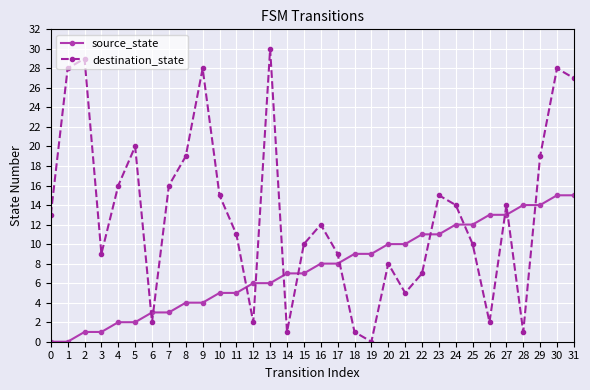

What is the difference between the maximum and second lowest values in the destination_state series?

29